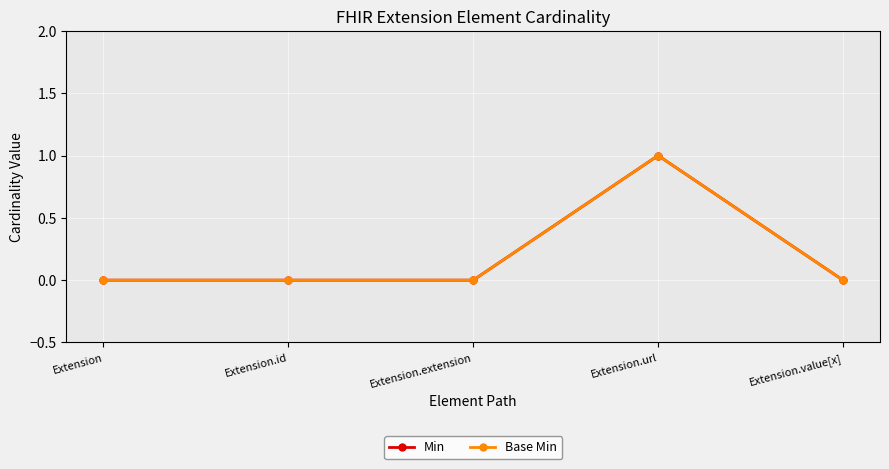

Between Extension.extension and Extension.value[x], which series saw the biggest shift?

Min